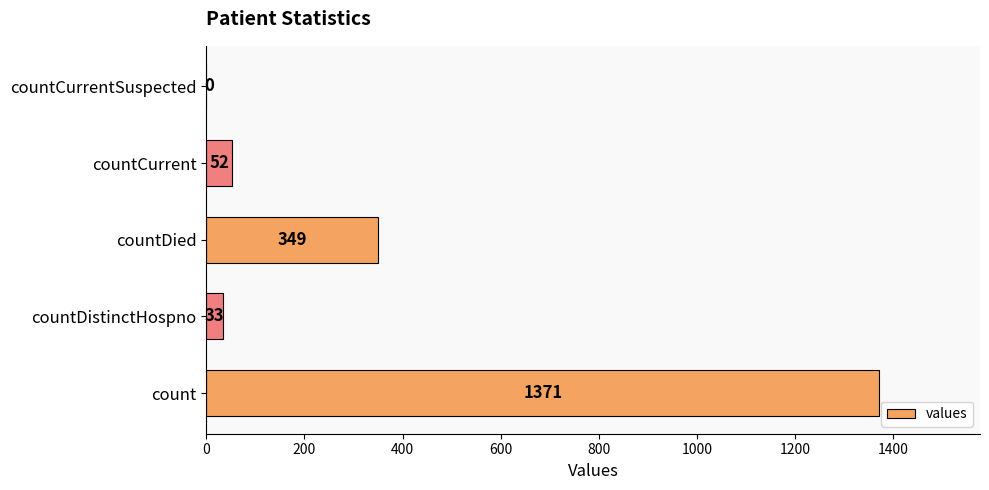

Is it true that the value at count is 1371?

True